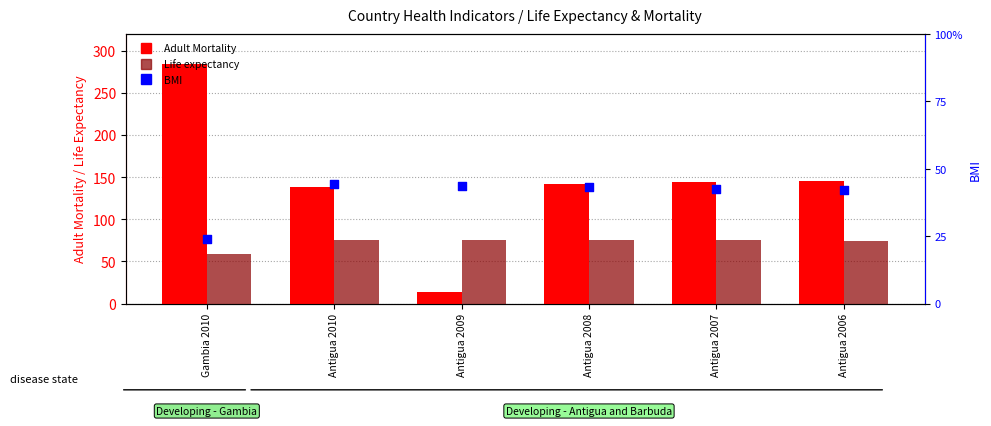

What is the total value across all series at Antigua 2009?

133.2